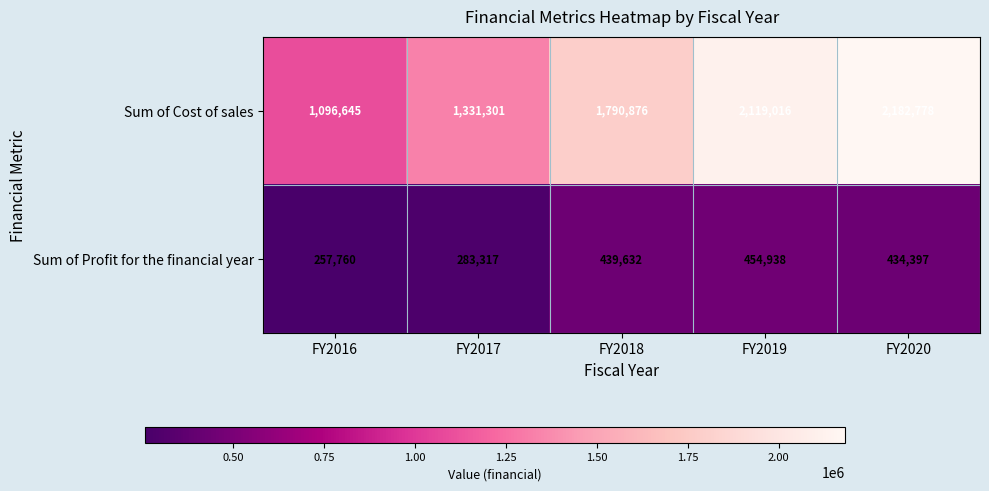

Rank the series by their maximum value, from highest to lowest.

Sum of Cost of sales, Sum of Profit for the financial year